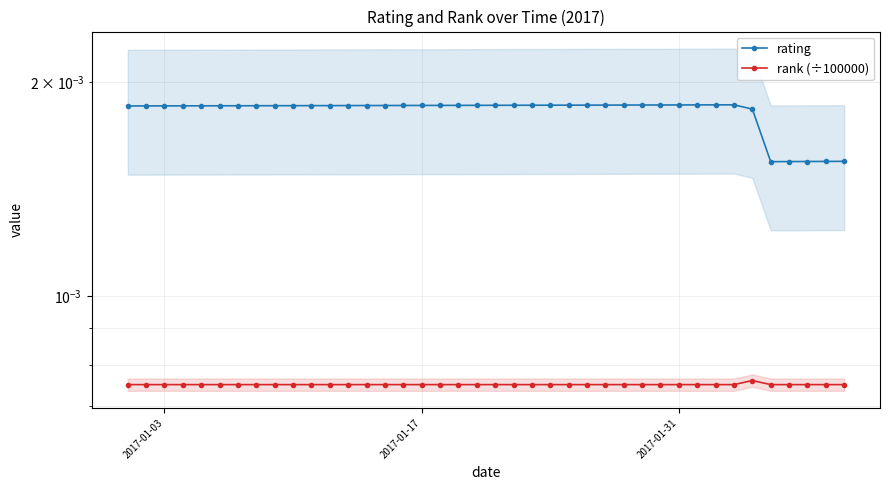

How many data points does each series have?

40